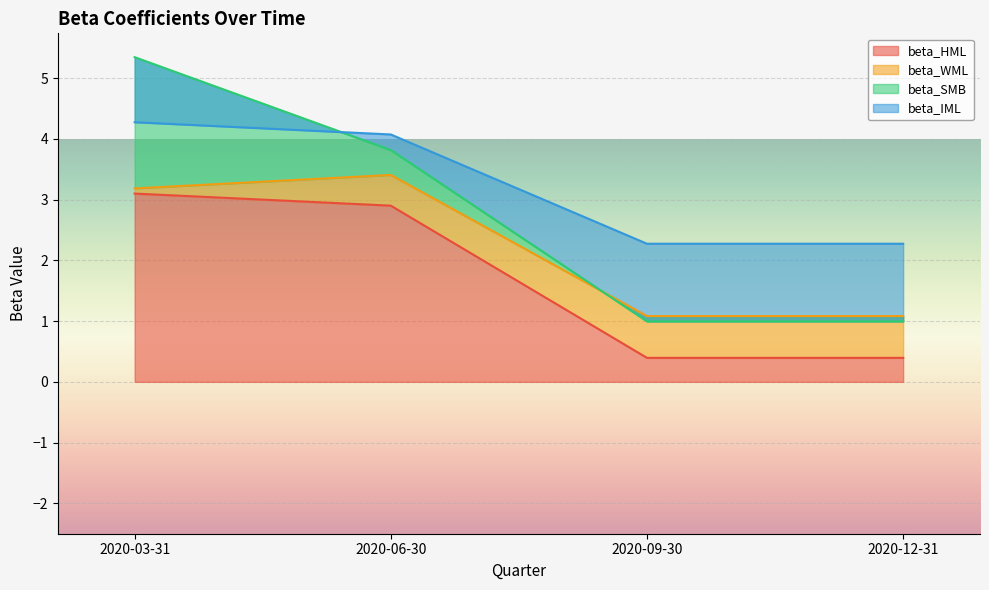

Reading right to left, list all the values displayed in this chart.

beta_HML: 2020-12-31=0.4	2020-09-30=0.4	2020-06-30=2.9	2020-03-31=3.1
beta_WML: 2020-12-31=0.7	2020-09-30=0.7	2020-06-30=0.5	2020-03-31=0.1
beta_SMB: 2020-12-31=-0.1	2020-09-30=-0.1	2020-06-30=0.4	2020-03-31=2.2
beta_IML: 2020-12-31=1.3	2020-09-30=1.3	2020-06-30=0.3	2020-03-31=-1.1